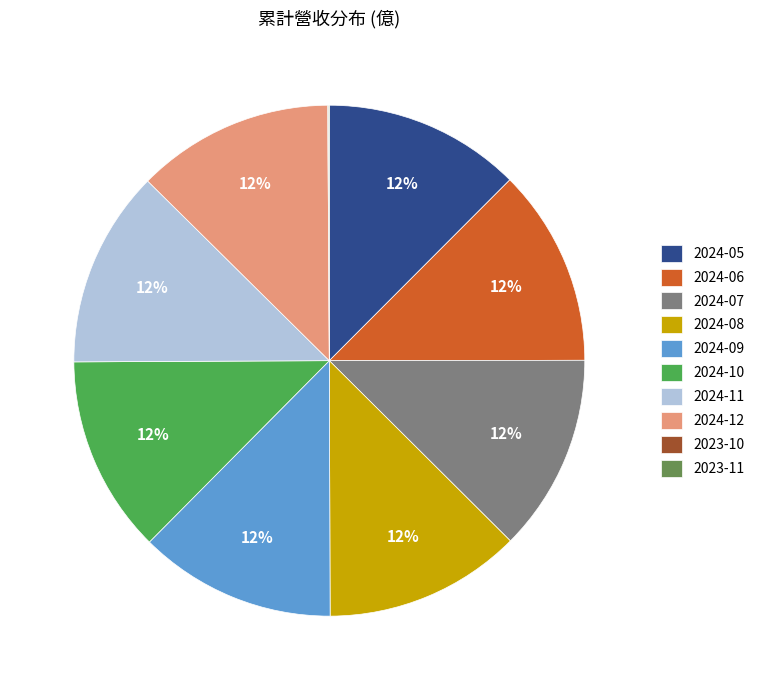

Is 2024-05 the majority of the pie?

No